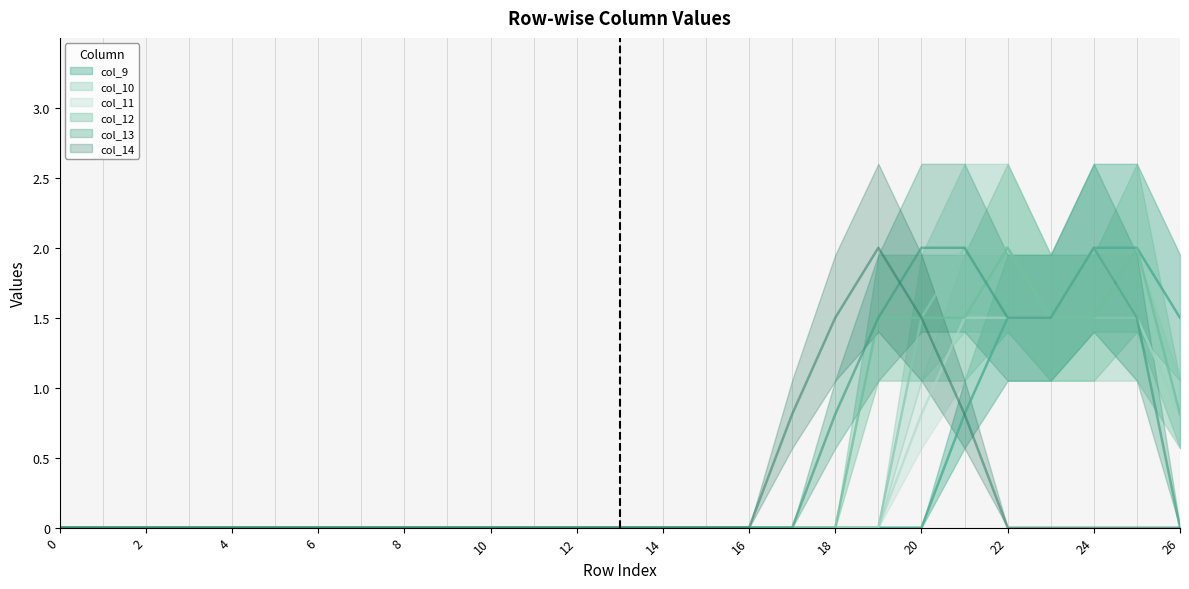

The col_11 series shows 1.5 at 23. True or false?

True